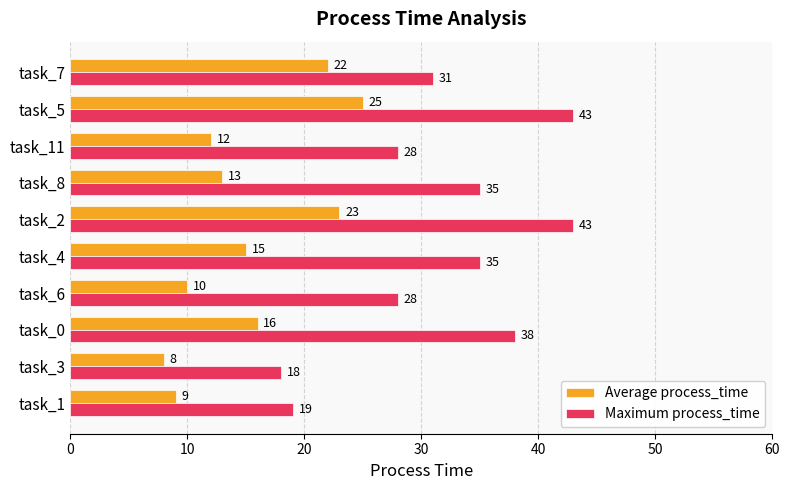

Which series has the largest range (max minus min)?

Maximum process_time